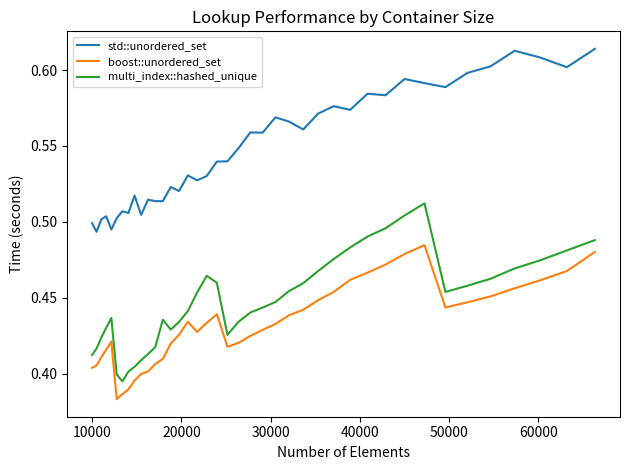

Which series has the largest total across all categories?

std::unordered_set